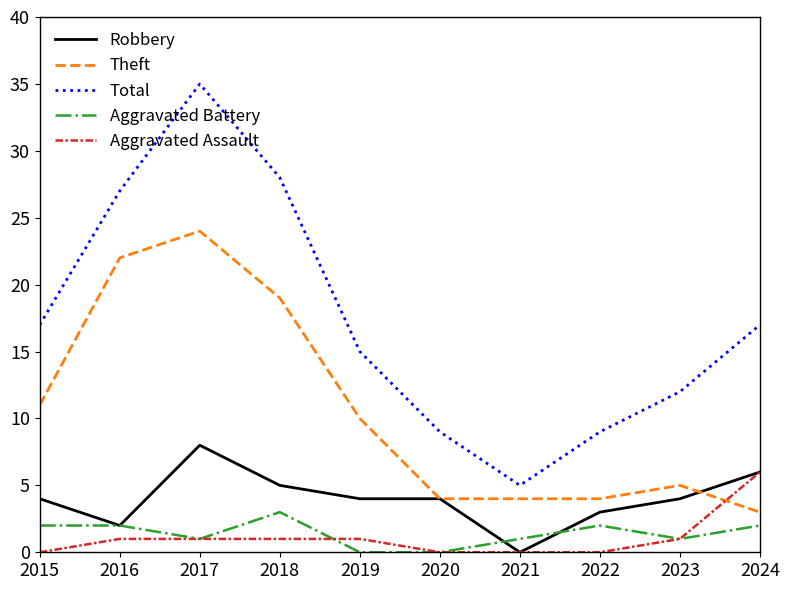

True or false: Aggravated Assault and Total intersect in this chart.

False